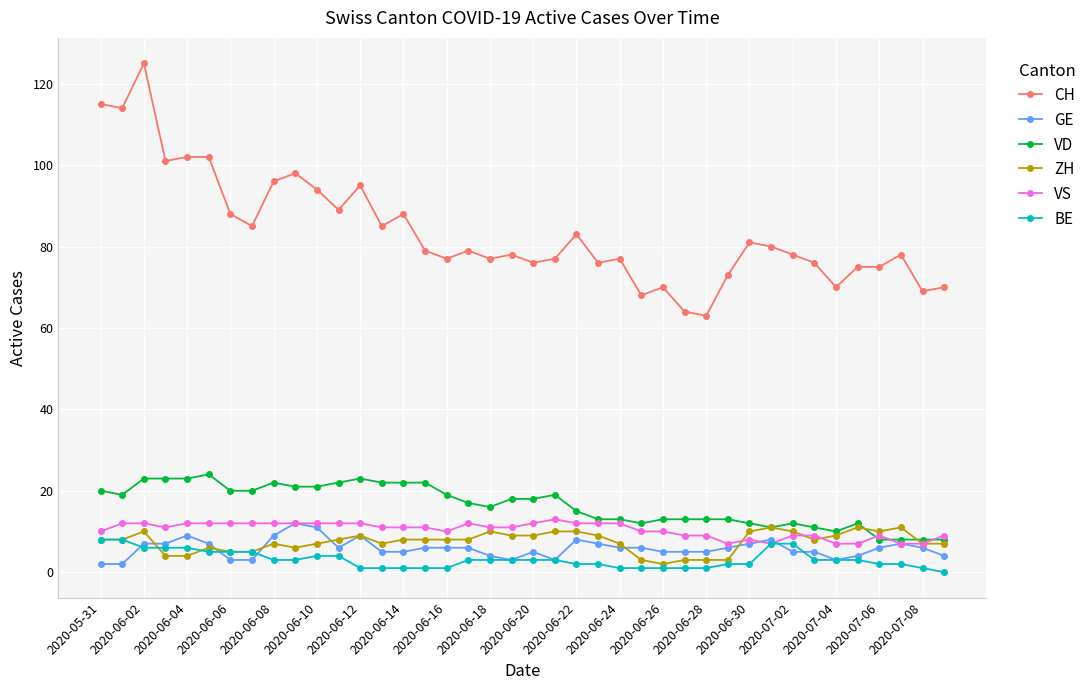

Which series has the widest spread of values?

CH